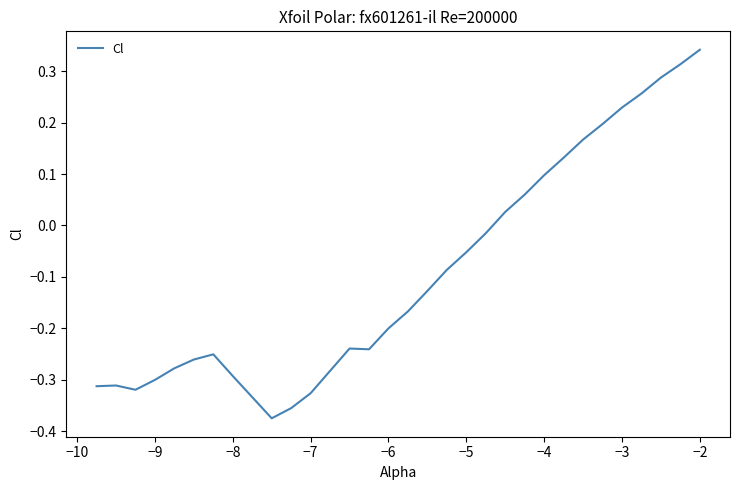

What is the difference between the maximum and minimum values?

0.7